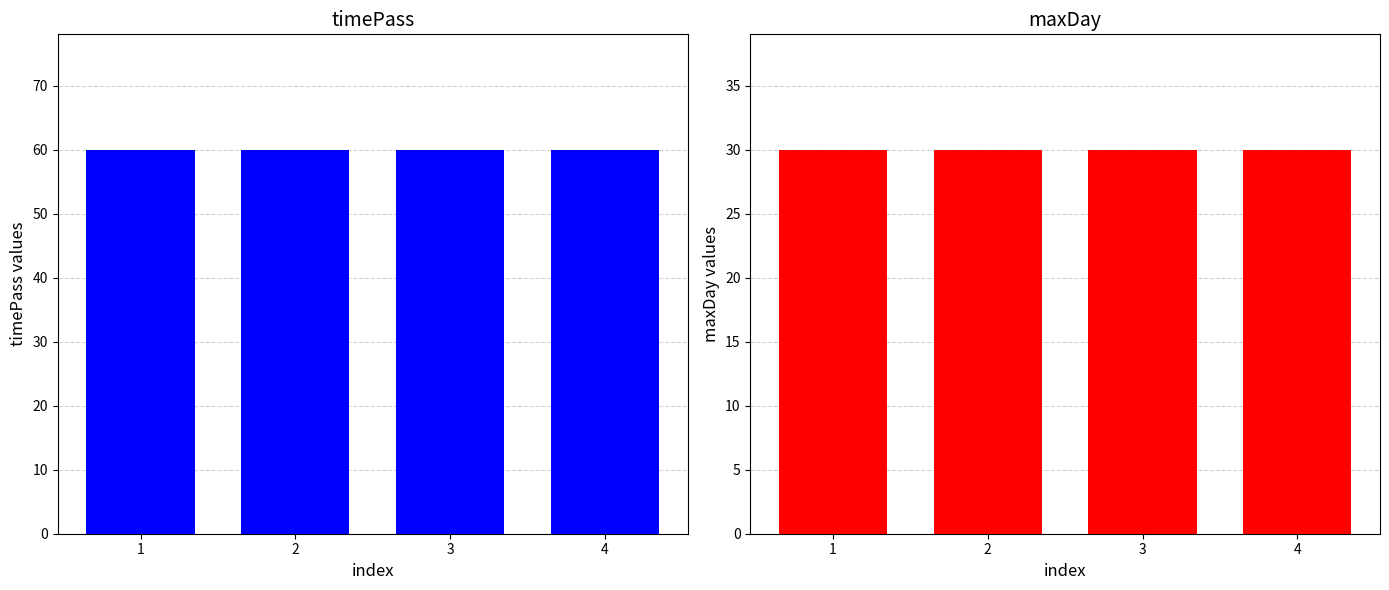

Reading left to right, extract all data points from this chart.

timePass: 1=60	2=60	3=60	4=60
maxDay: 1=30	2=30	3=30	4=30